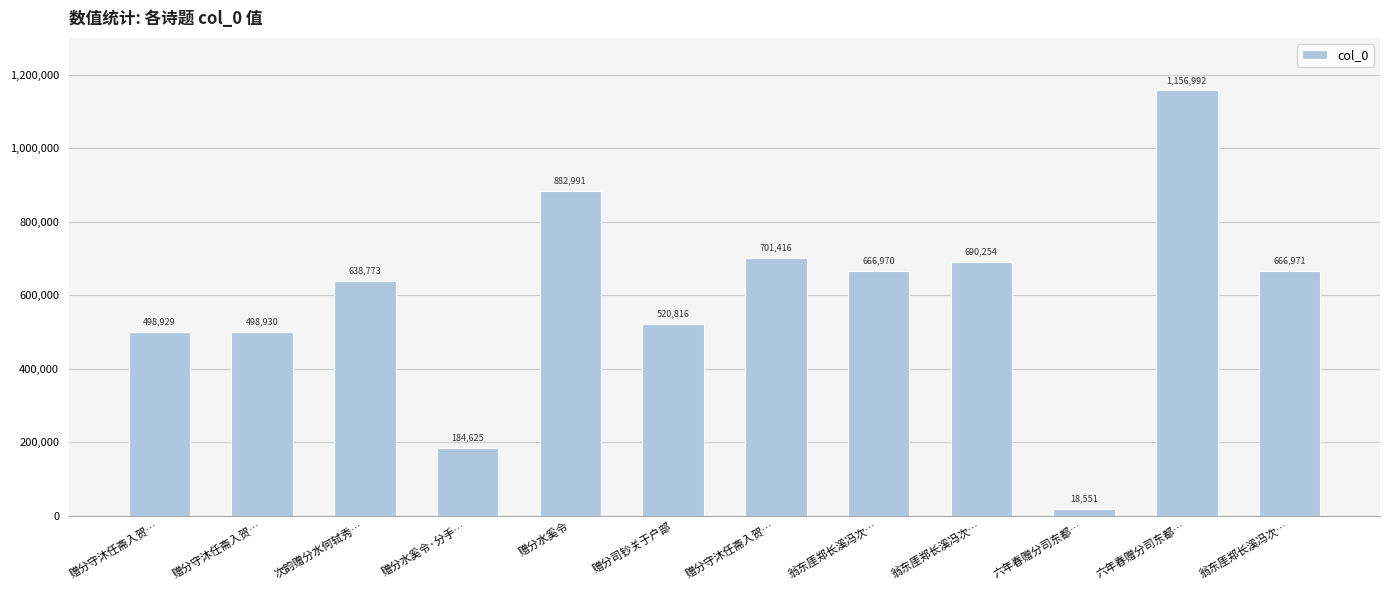

Rank the categories by value from highest to lowest.

六年春赠分司东都…, 赠分水奚令, 赠分守沐任斋入贺…, 翁东厓郑长溪冯次…, 翁东厓郑长溪冯次…, 翁东厓郑长溪冯次…, 次韵赠分水何轼秀…, 赠分司钞关于户部, 赠分守沐任斋入贺…, 赠分守沐任斋入贺…, 赠分水奚令·分手…, 六年春赠分司东都…